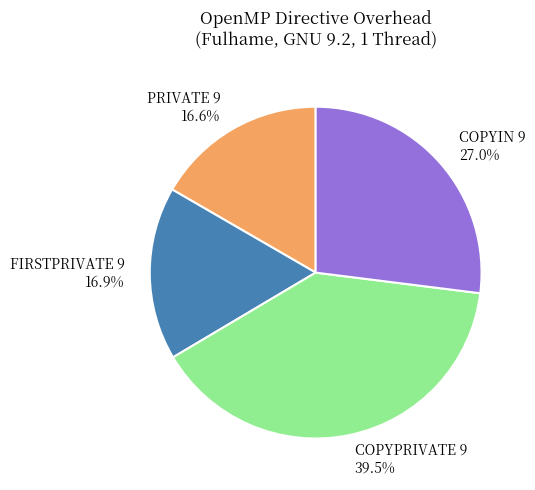

To the nearest percent, what is the average slice percentage?

25%